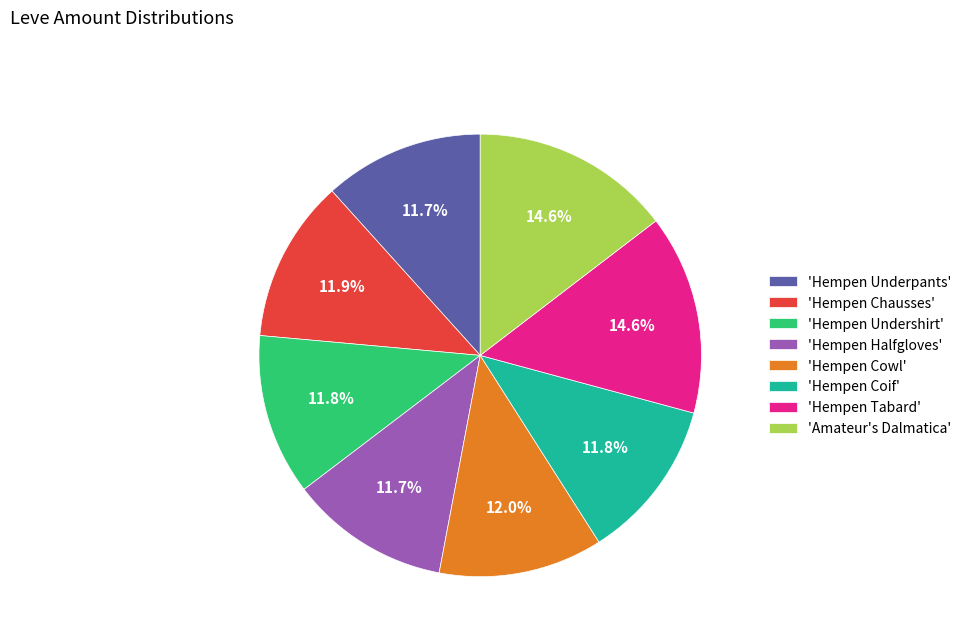

Is there a majority slice in this chart?

No